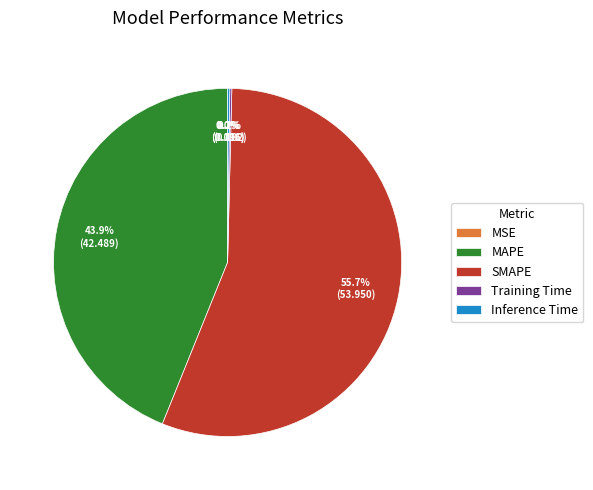

Is there any slice that represents more than half of the pie?

Yes